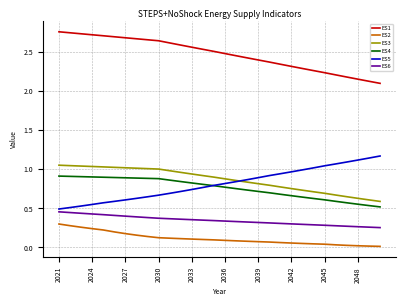

True or false: ES3 and ES2 cross at least once.

False